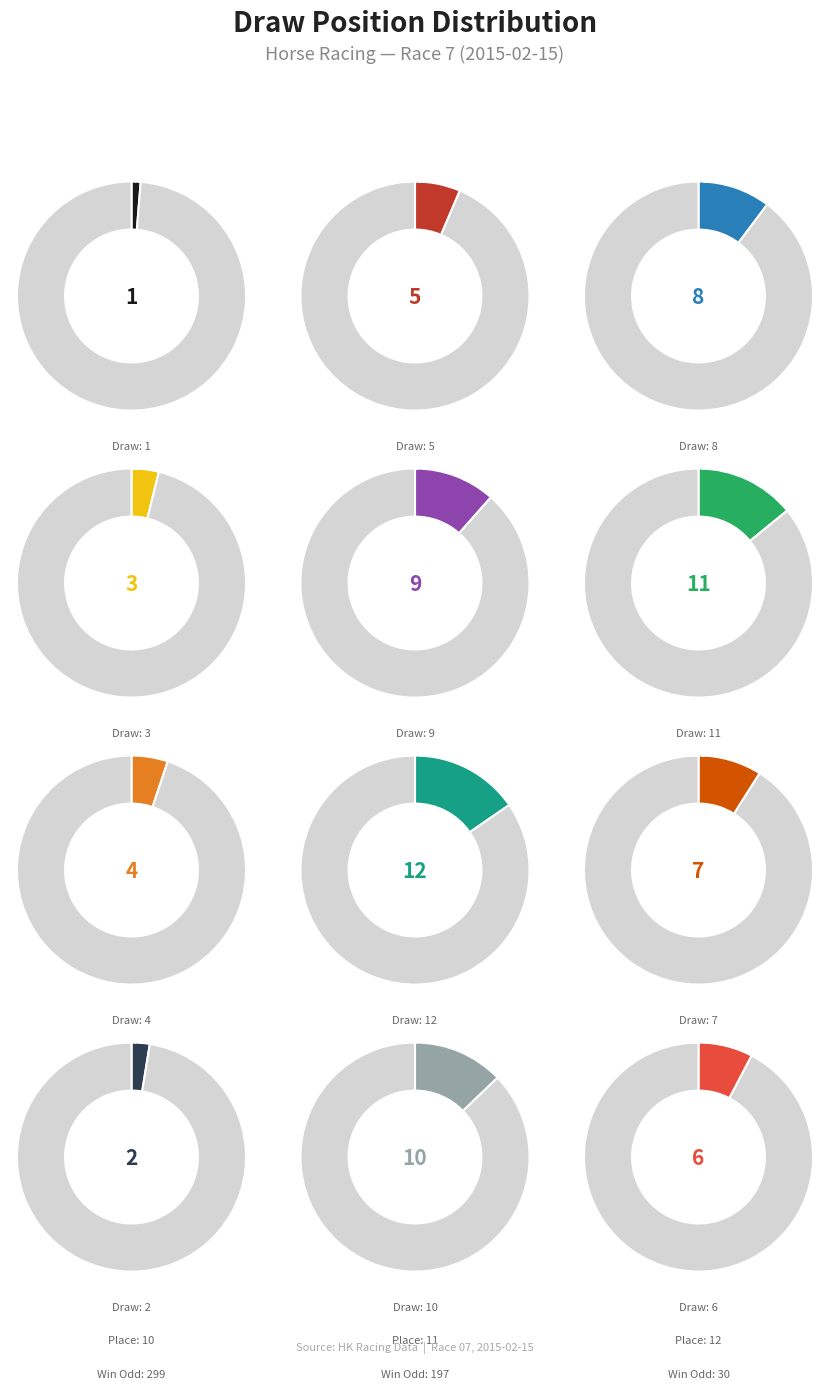

Is there any slice that represents more than half of the pie?

No